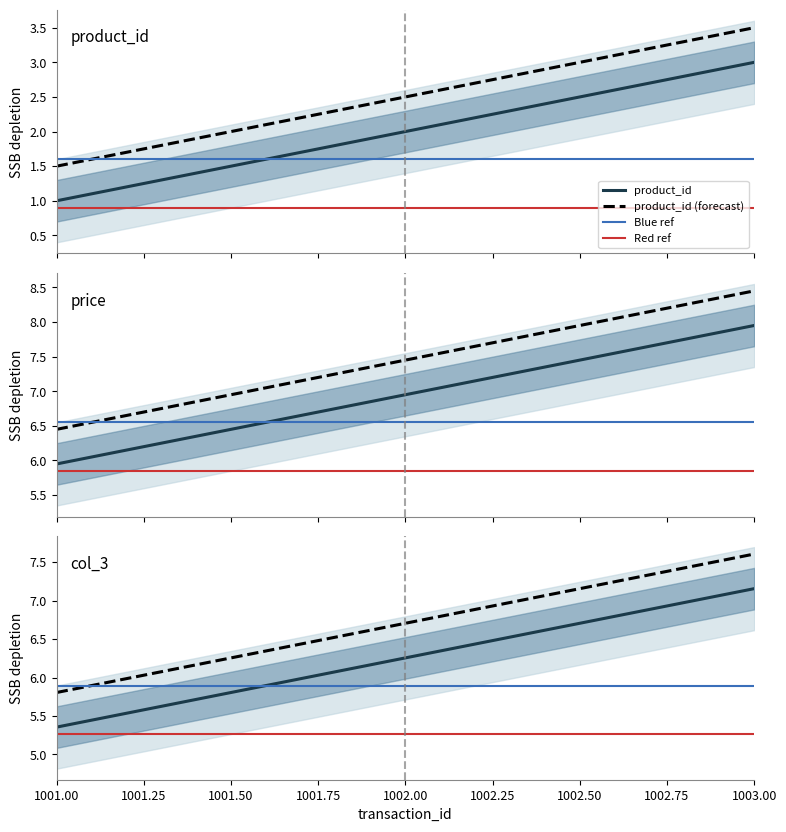

What is the value of the product_id point at the 1st from the left?

1.0